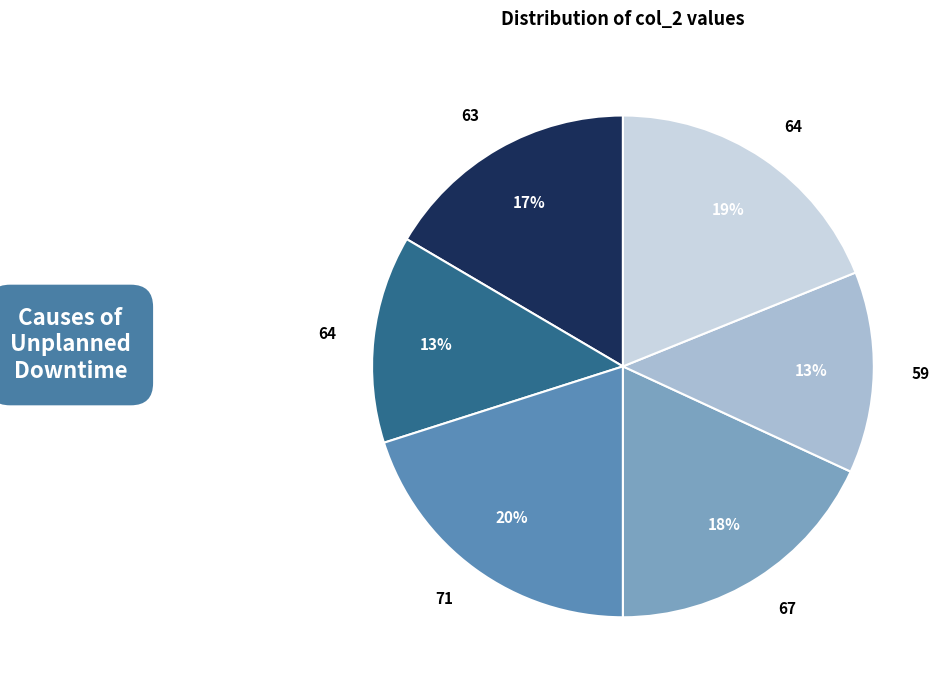

How many slices are in this pie chart?

6